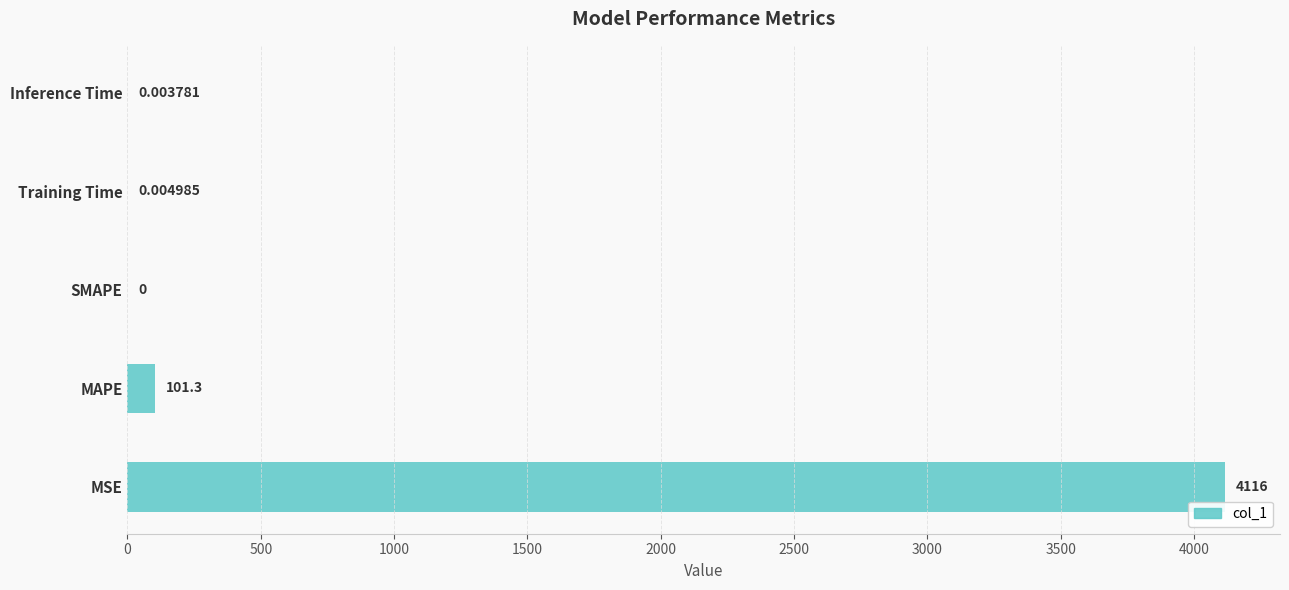

At which label is the value closest to 2058?

MAPE